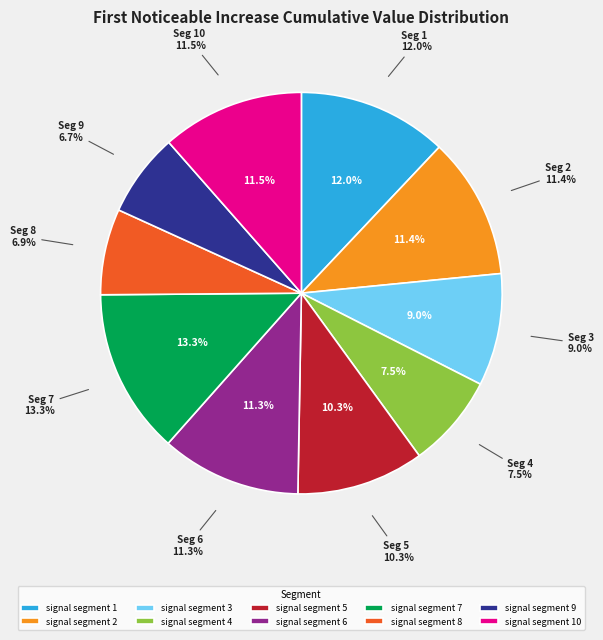

Is signal segment 8 the majority of the pie?

No